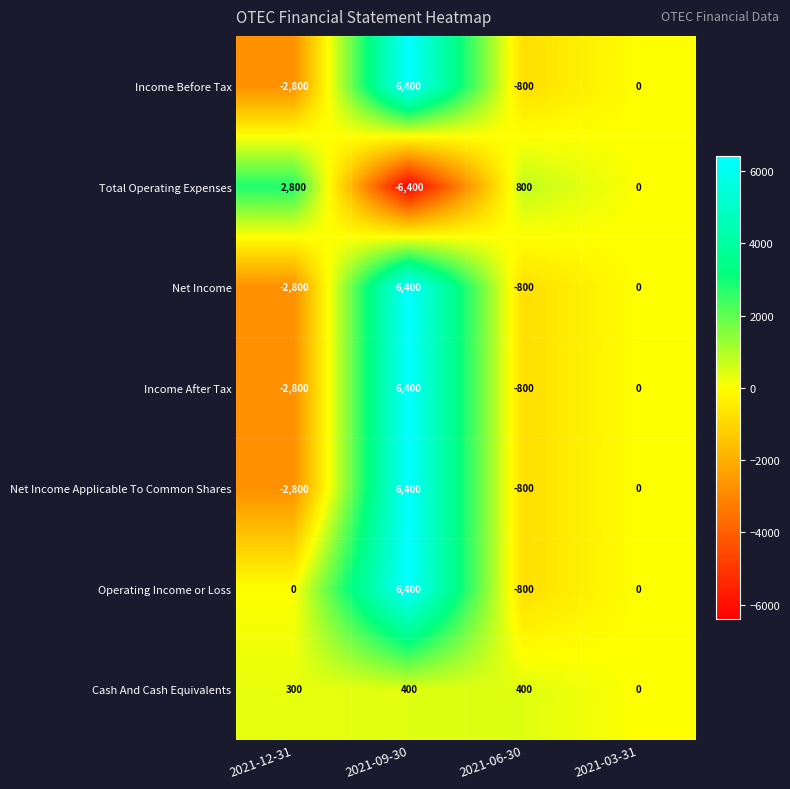

What is the difference between the maximum and minimum values in the Income Before Tax series?

9200